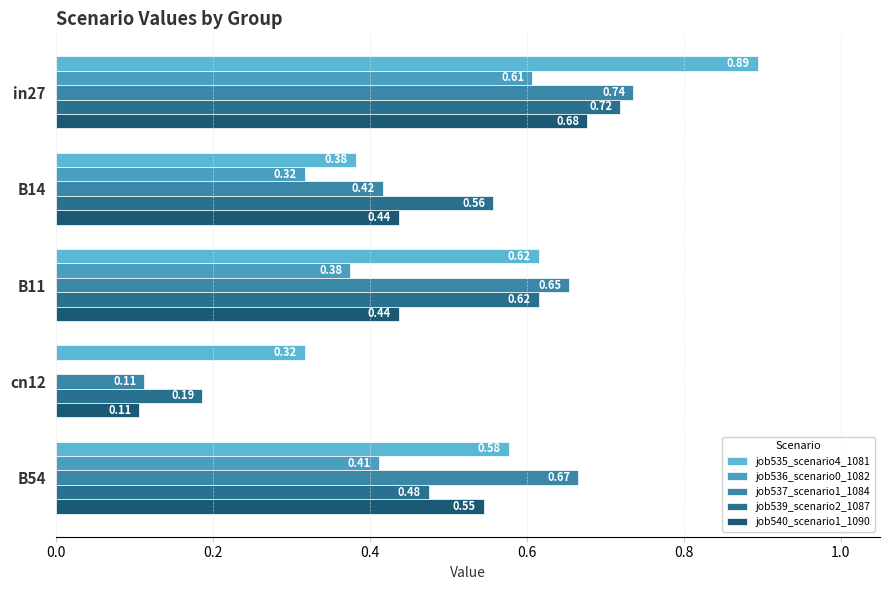

How many data points does each series have?

5